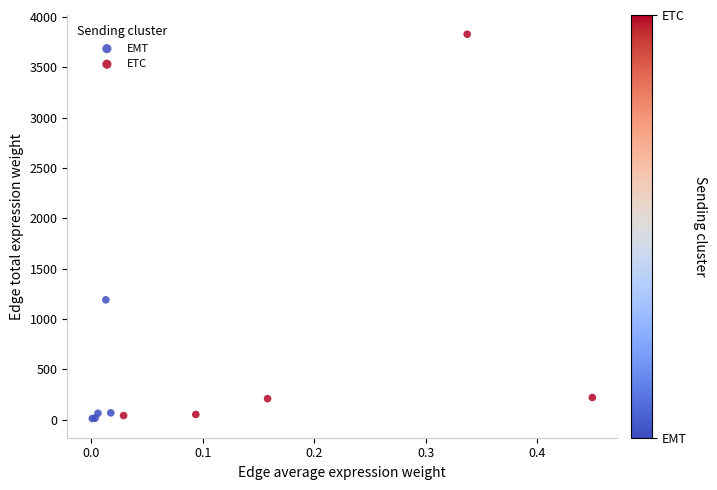

Which series reaches the maximum Y coordinate?

ETC